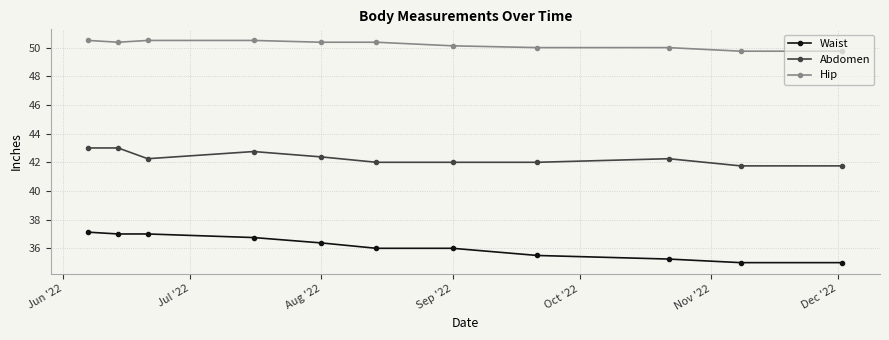

What is the value of the Hip point at the 3rd from the left?

50.5